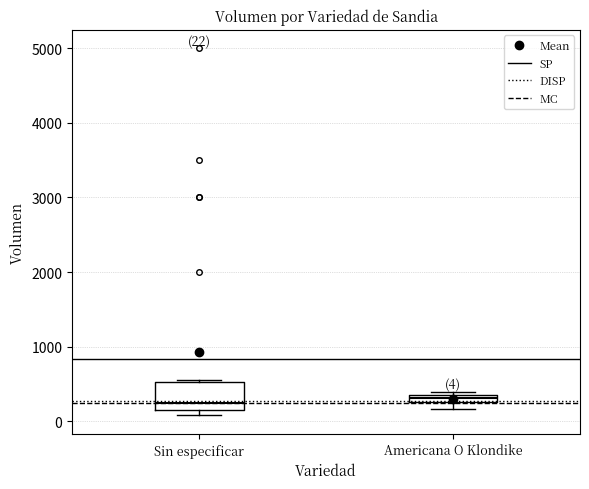

Which box is the tallest, from its lower edge to its upper edge?

Sin especificar